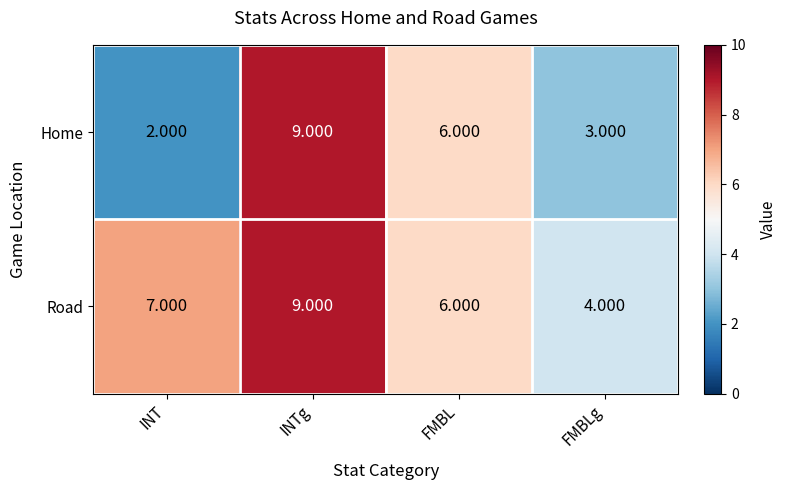

At which category is the sum across all series the highest?

INTg